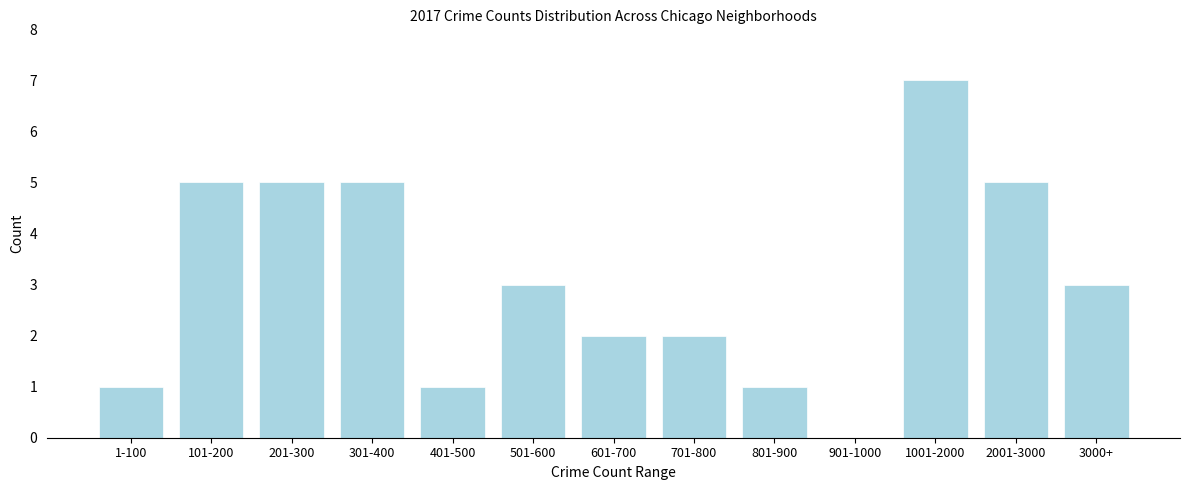

Reading left to right, transcribe all the data shown in this chart.

1-100=1	101-200=5	201-300=5	301-400=5	401-500=1	501-600=3	601-700=2	701-800=2	801-900=1	901-1000=0	1001-2000=7	2001-3000=5	3000+=3